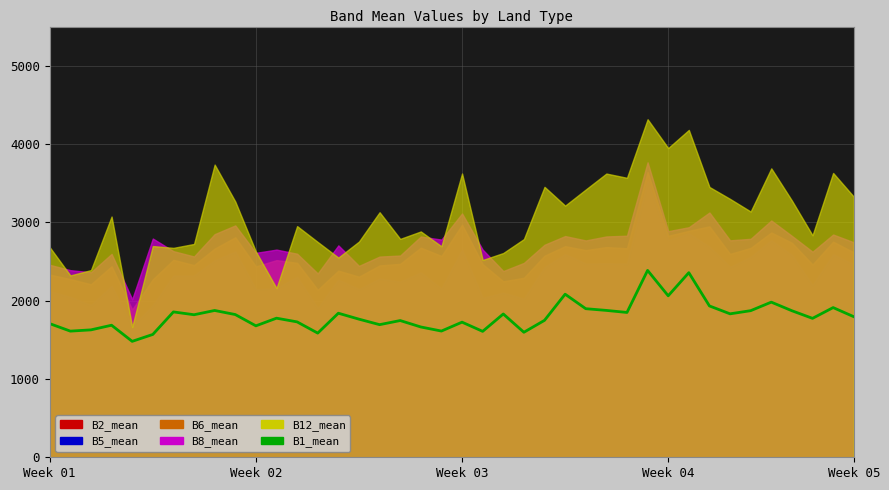

What is the value of the 9th point from the left?

1874.6